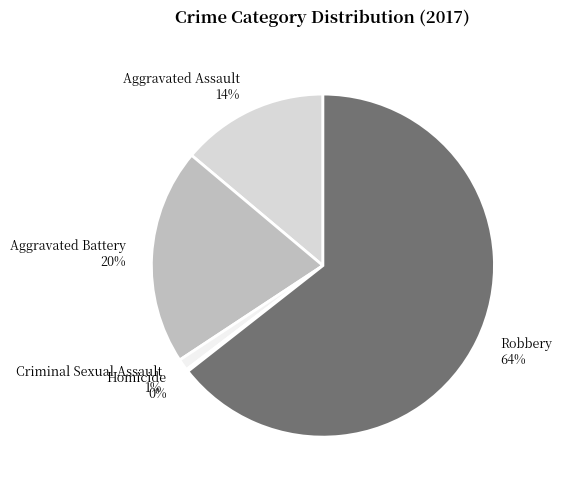

Which slice is the largest?

Robbery